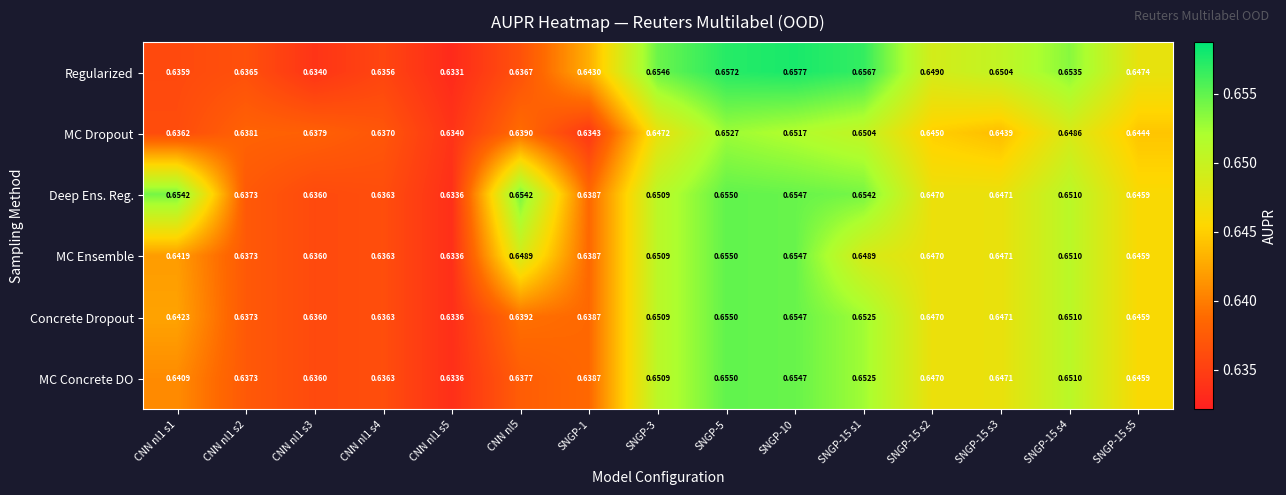

Between SNGP-3 and SNGP-5, which series saw the biggest shift?

MC Dropout